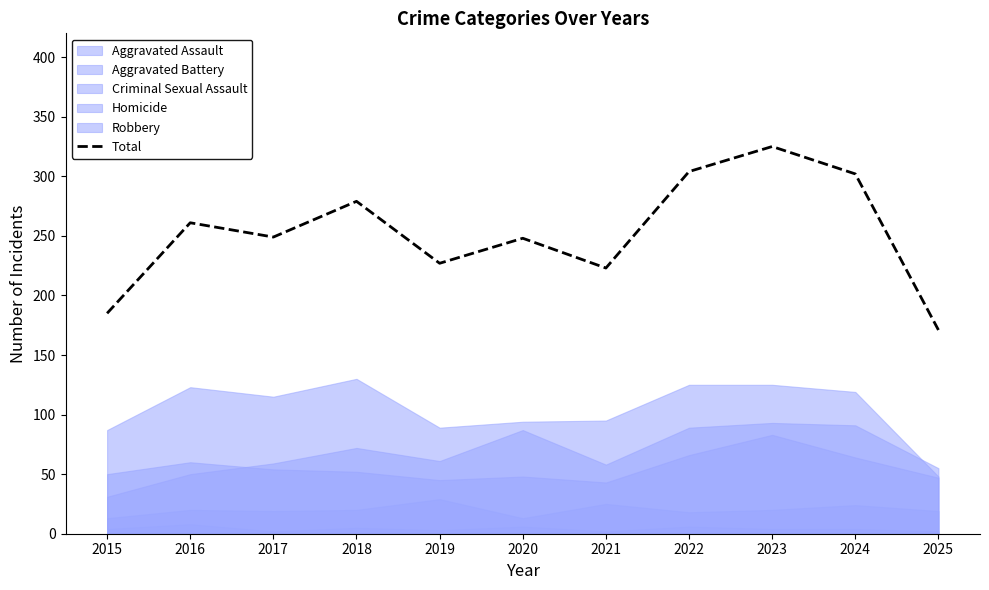

Where does the data first go above 249?

2016